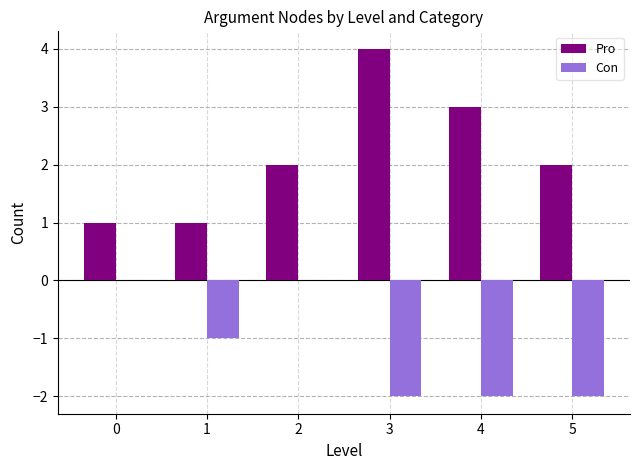

How many groups of bars are there?

6